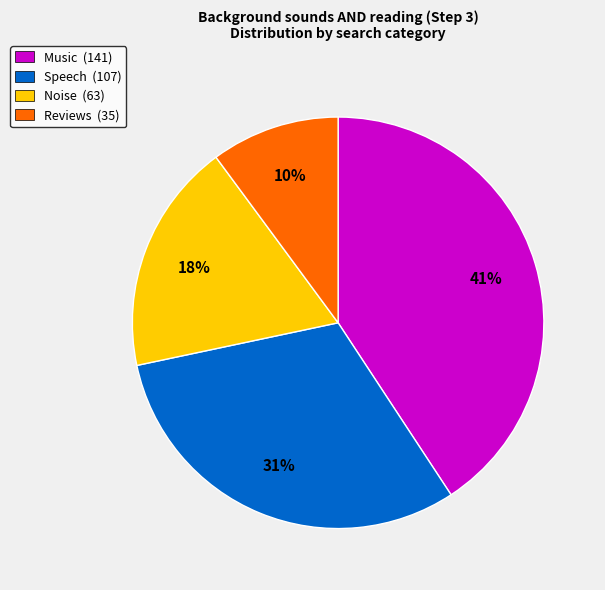

To the nearest percent, what is the difference between the Reviews and Noise slice percentages?

8%